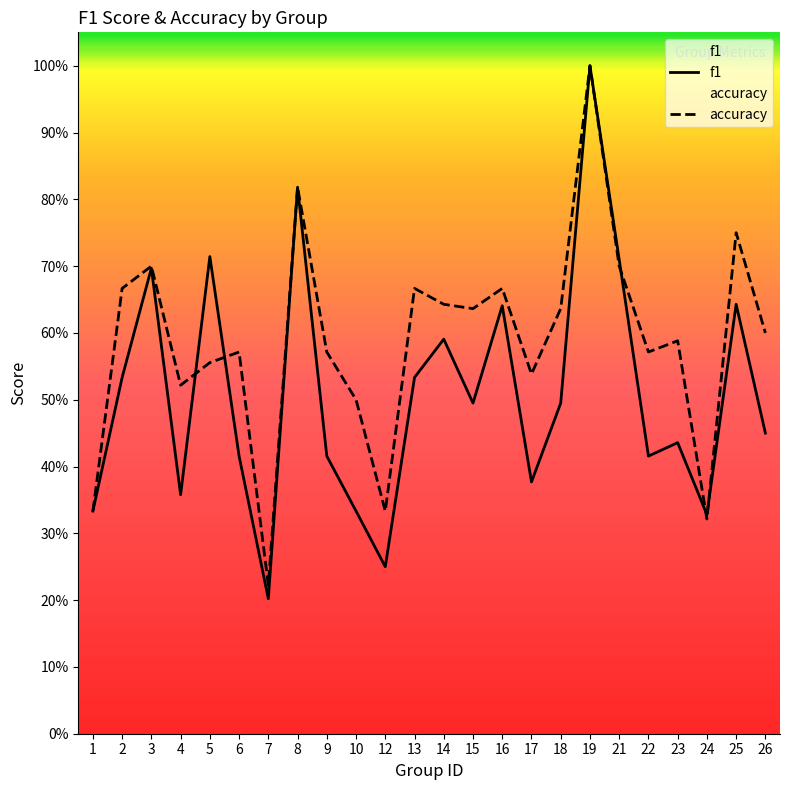

At which category does the chart reach its minimum across all series?

7